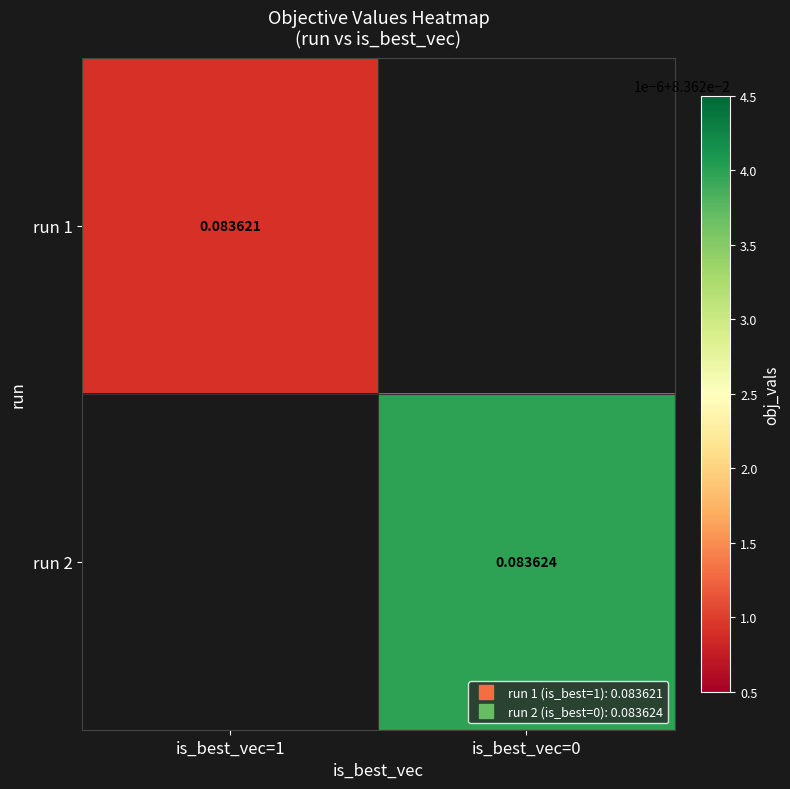

Is the value of run 1 at is_best_vec=0 greater than the value of run 2 at is_best_vec=1?

No